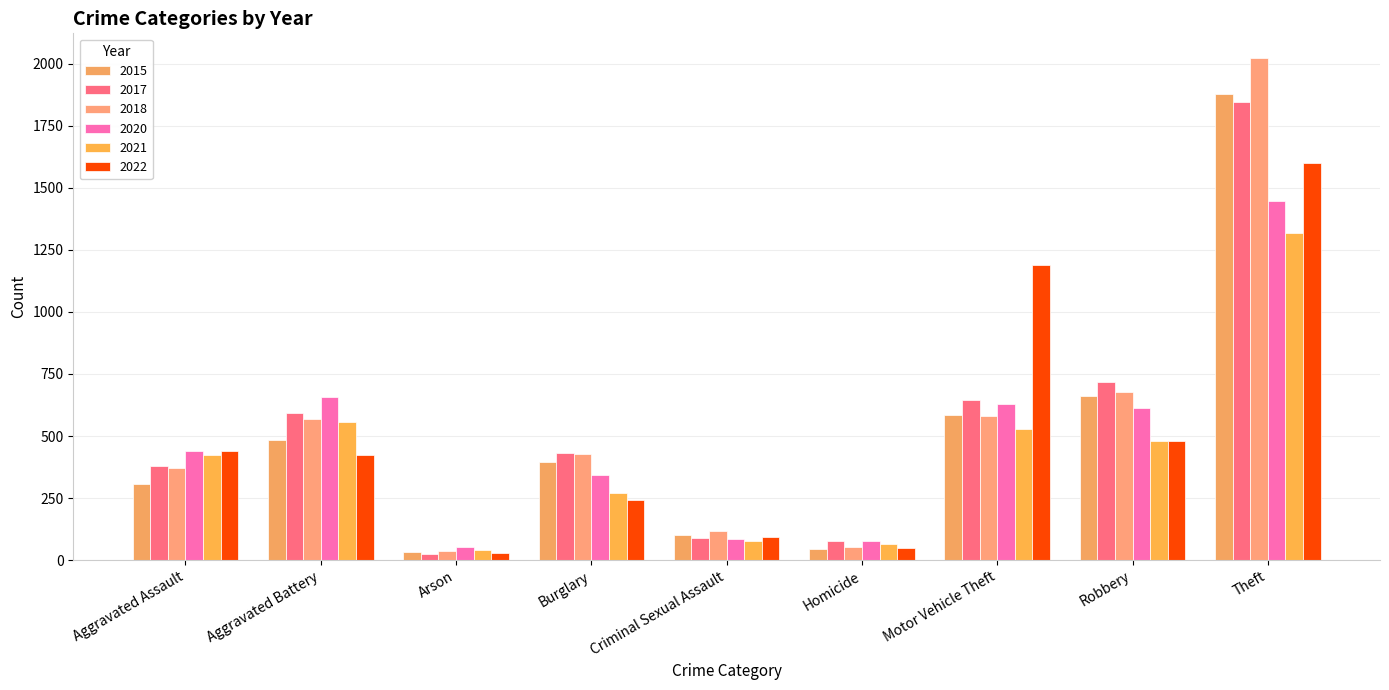

What is the sum of all 2018 values?

4855